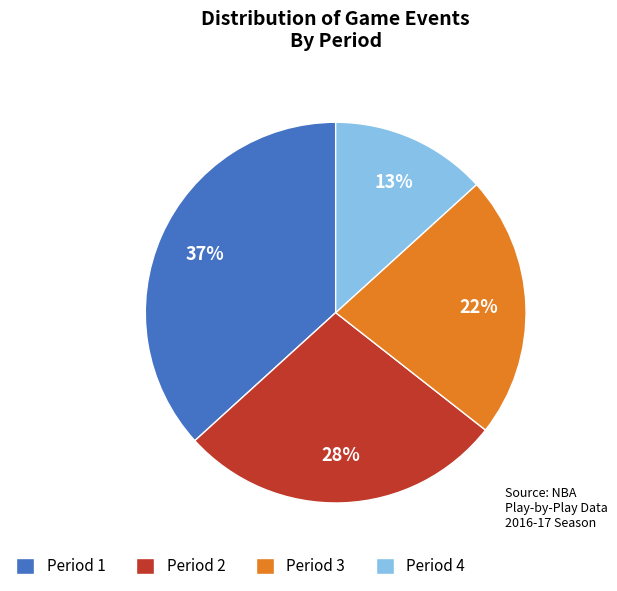

Is Period 2 the majority of the pie?

No